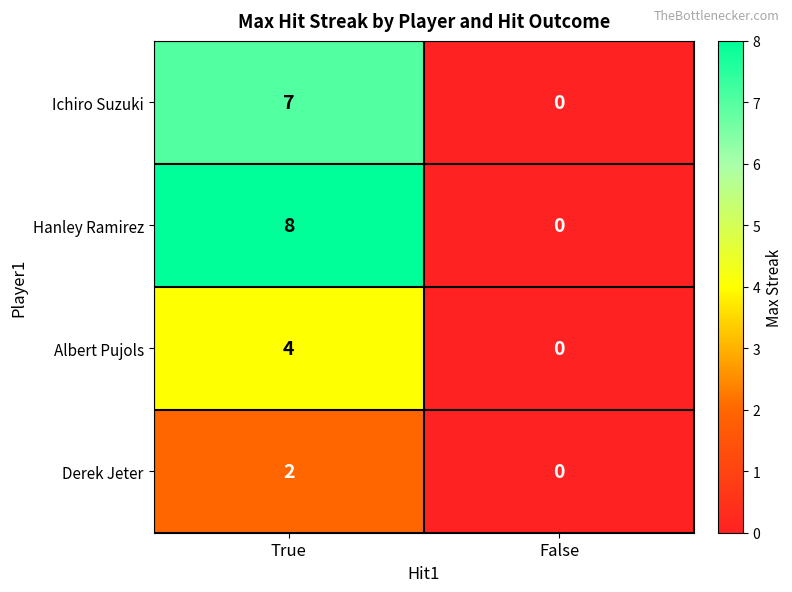

Is it true that Hanley Ramirez equals 8 at True?

True